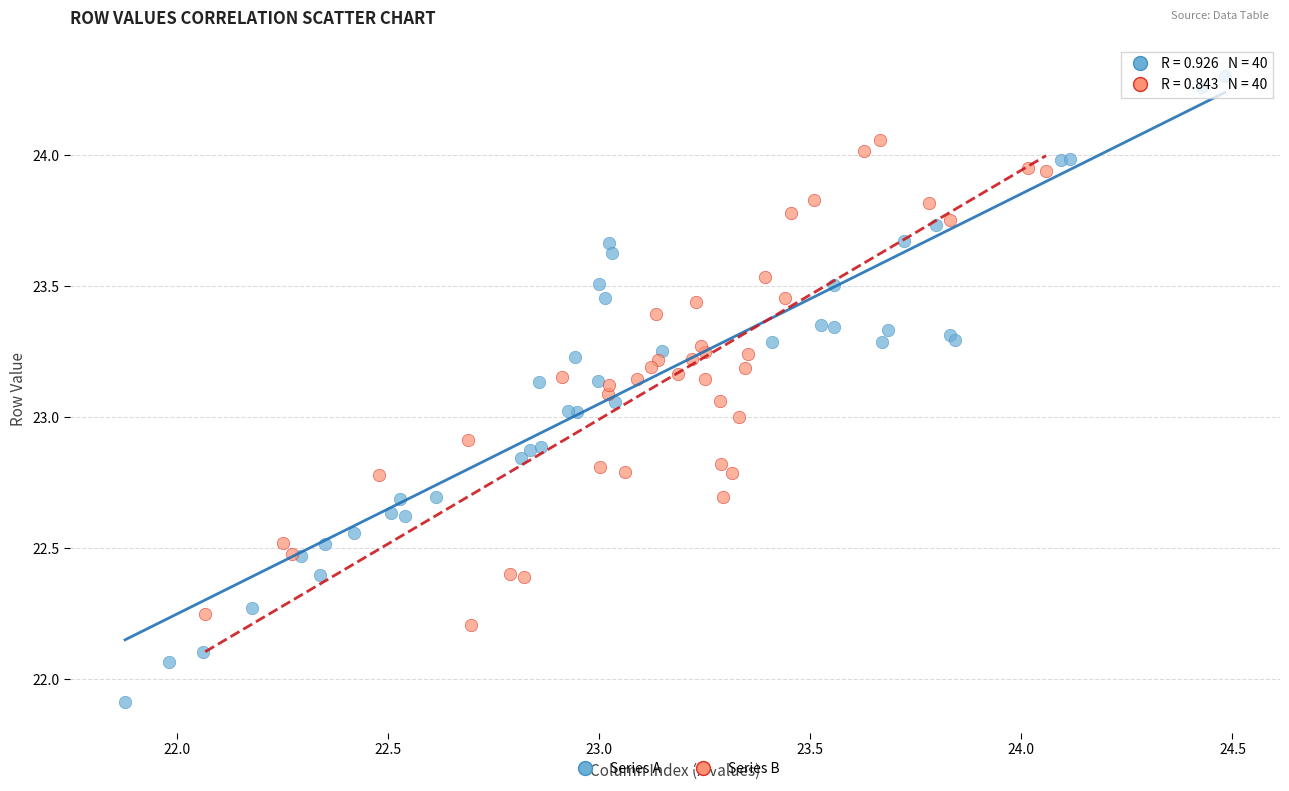

Which series reaches the minimum Y coordinate?

Series A